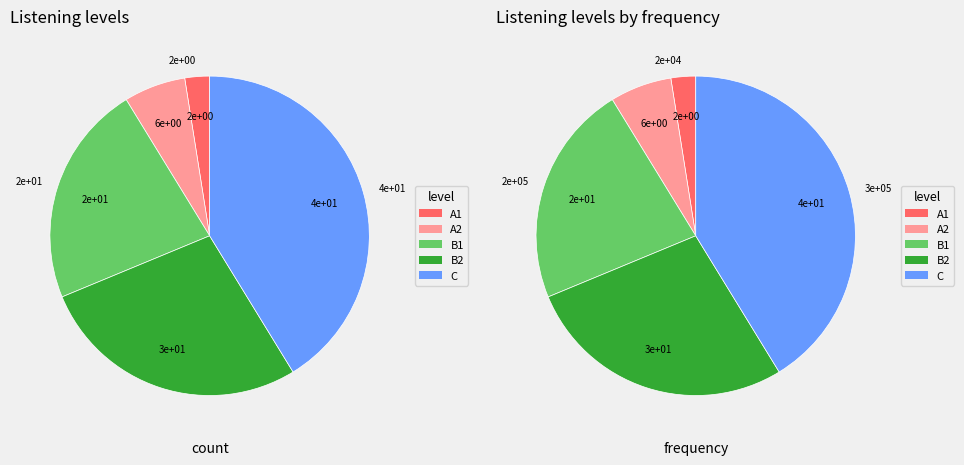

Rank the categories by value from highest to lowest.

C, B2, B1, A2, A1